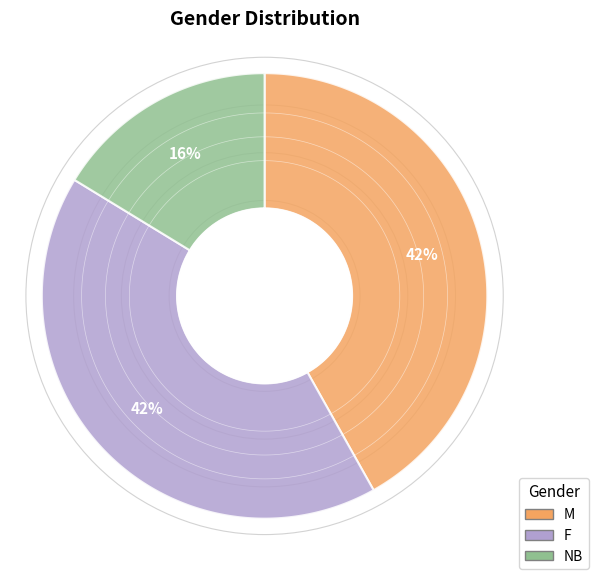

To the nearest percent, what is the average slice percentage?

33%